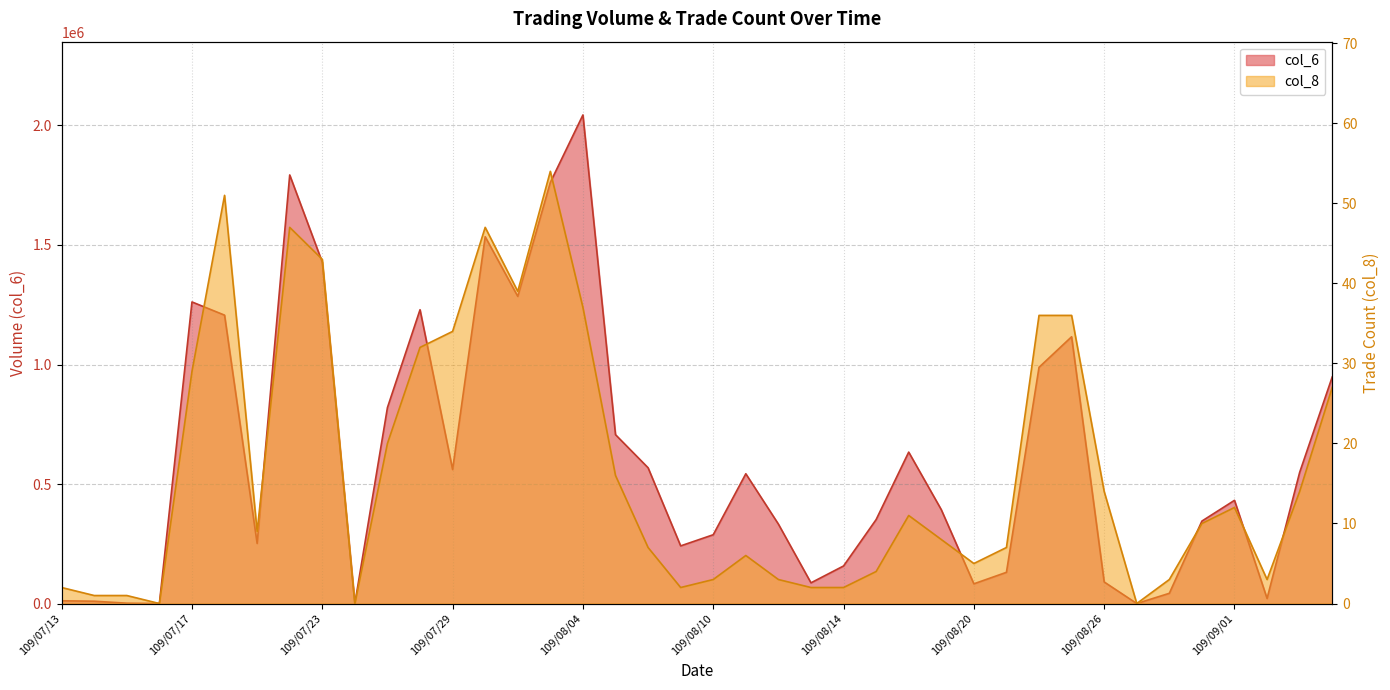

At 109/07/30, list the series in order from smallest to largest.

col_8, col_6